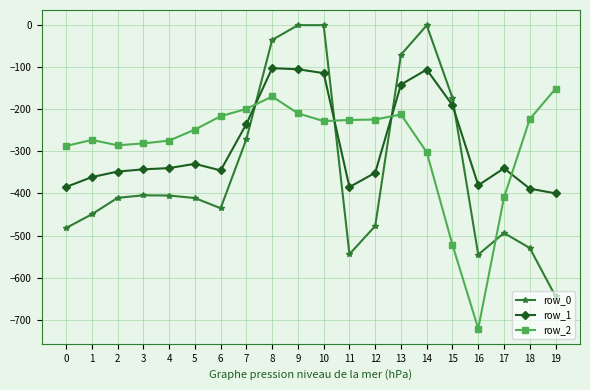

What are all the series names shown in the legend?

row_0, row_1, row_2